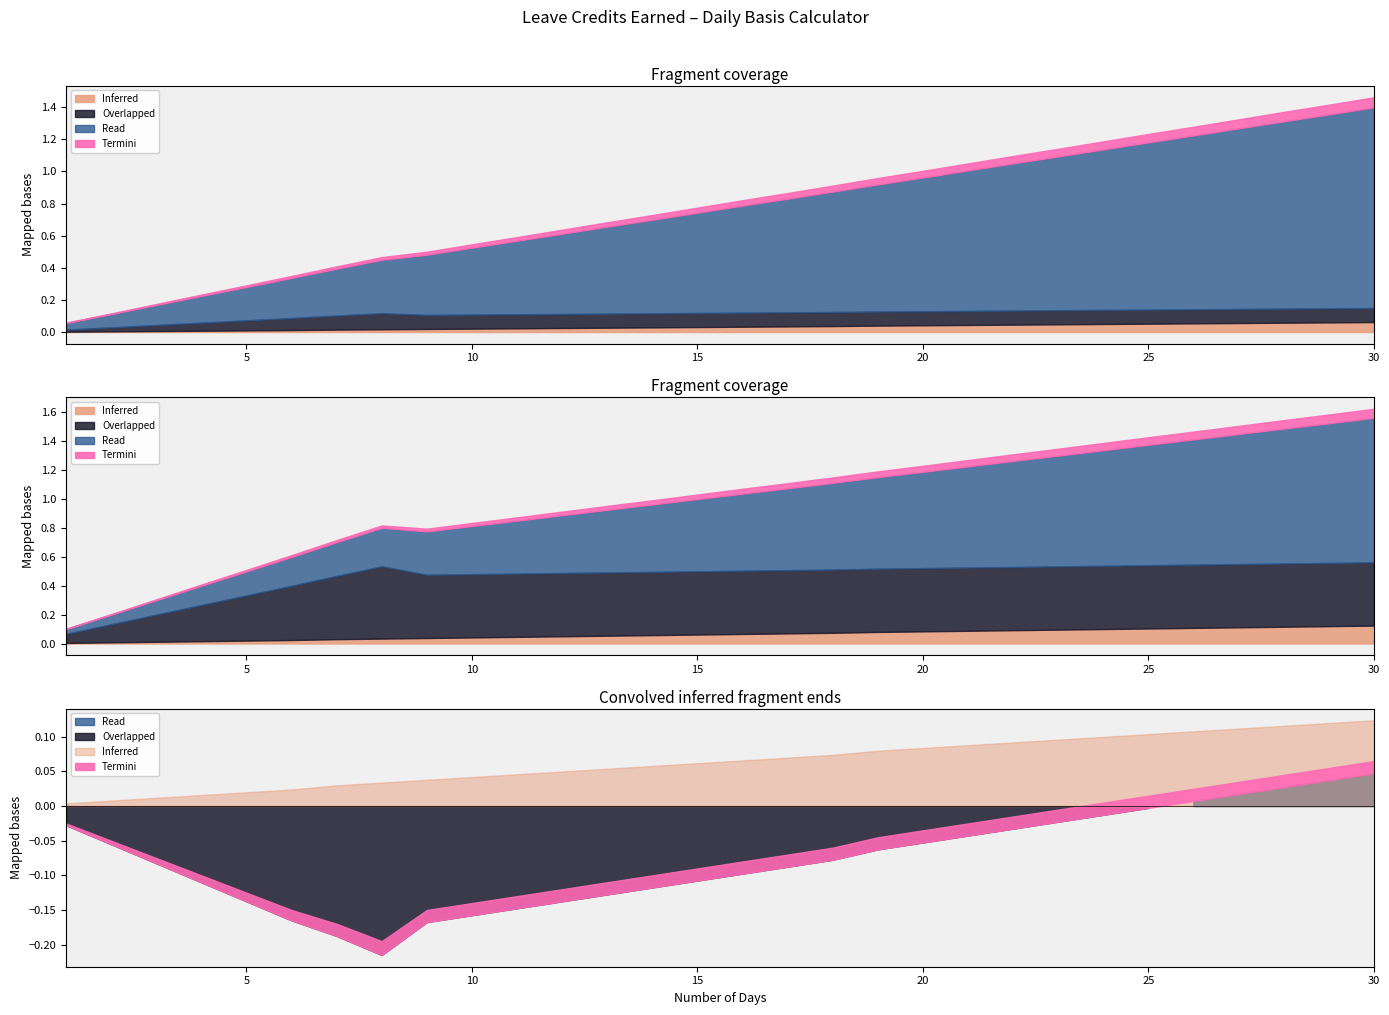

True or false: VL Earned and SL Earned intersect in this chart.

False